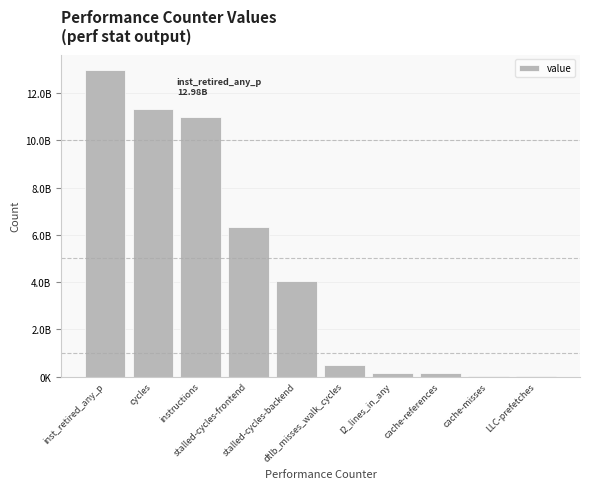

What is the change in value from instructions to stalled-cycles-frontend?

-4642941456